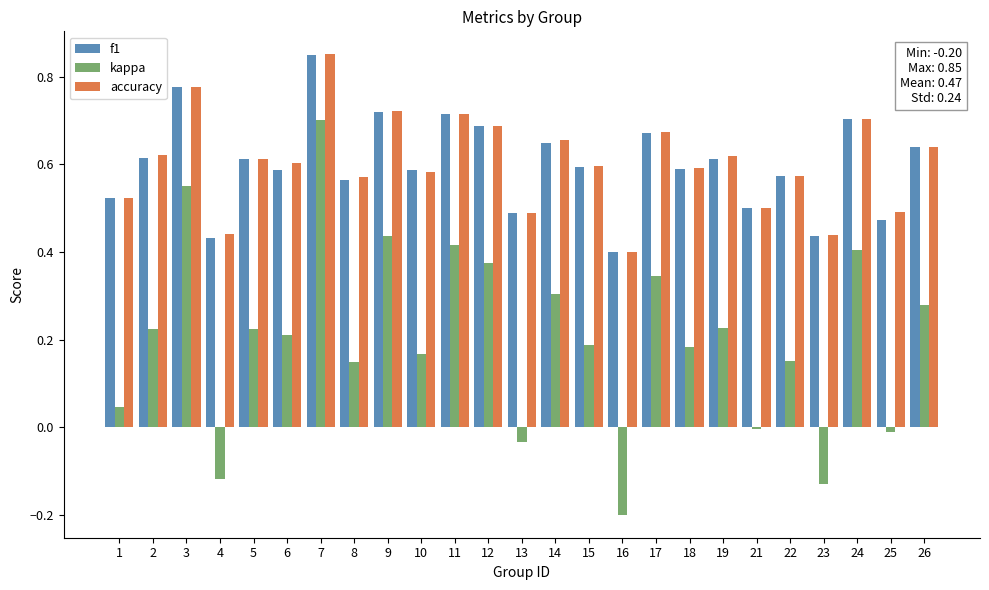

Which series has the largest range (max minus min)?

kappa